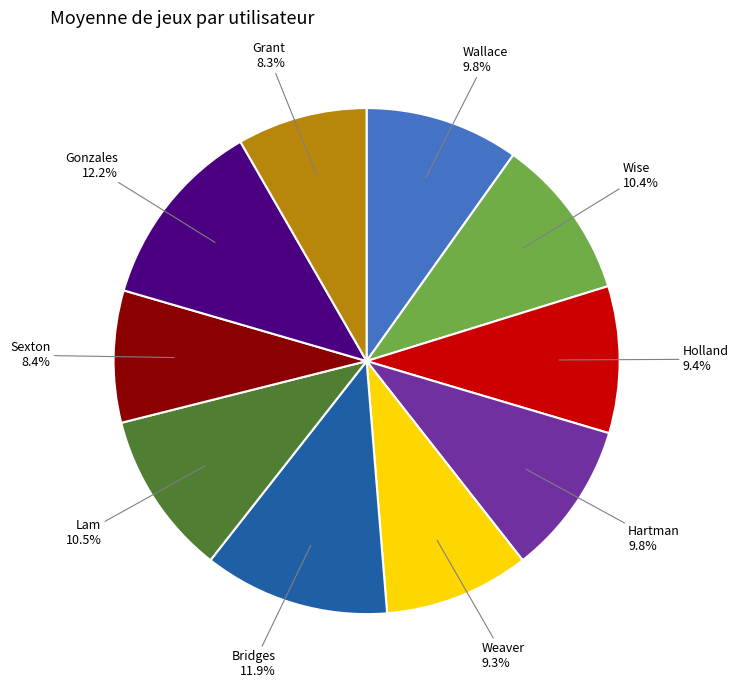

Does any single category account for the majority?

No